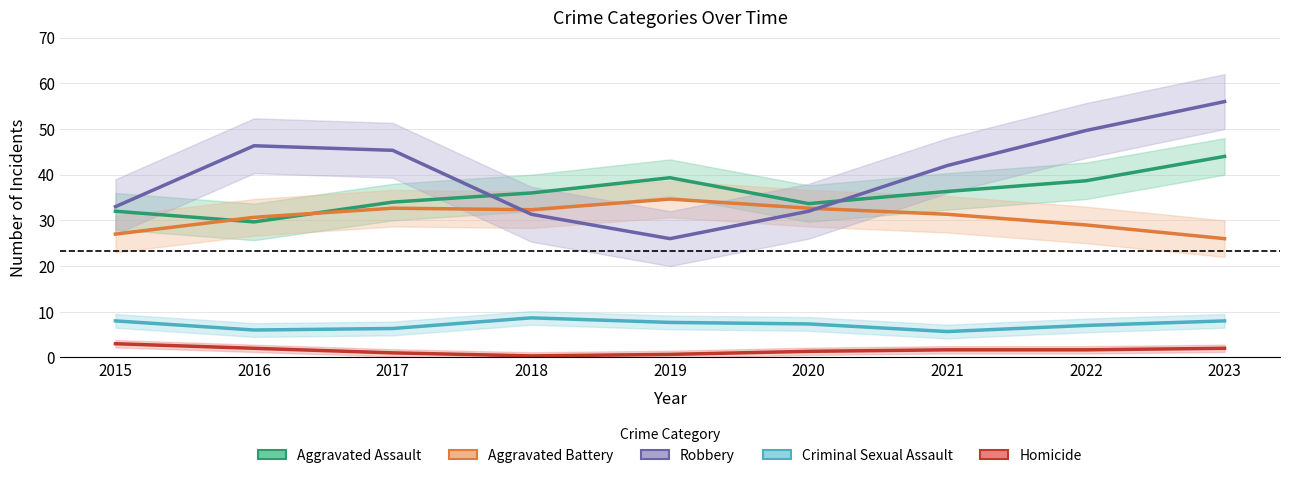

After their last crossing, which series has the higher values: Robbery or Aggravated Assault?

Robbery